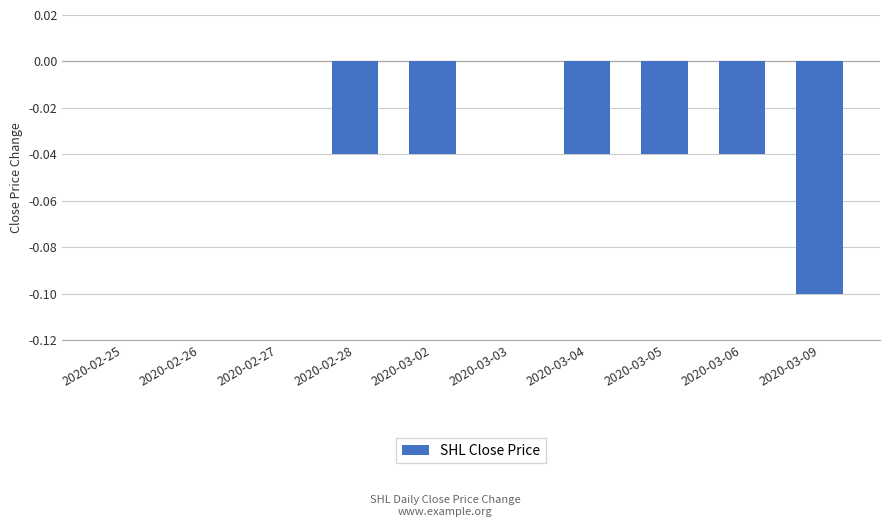

The value at 2020-02-26 is -0.1. True or false?

False